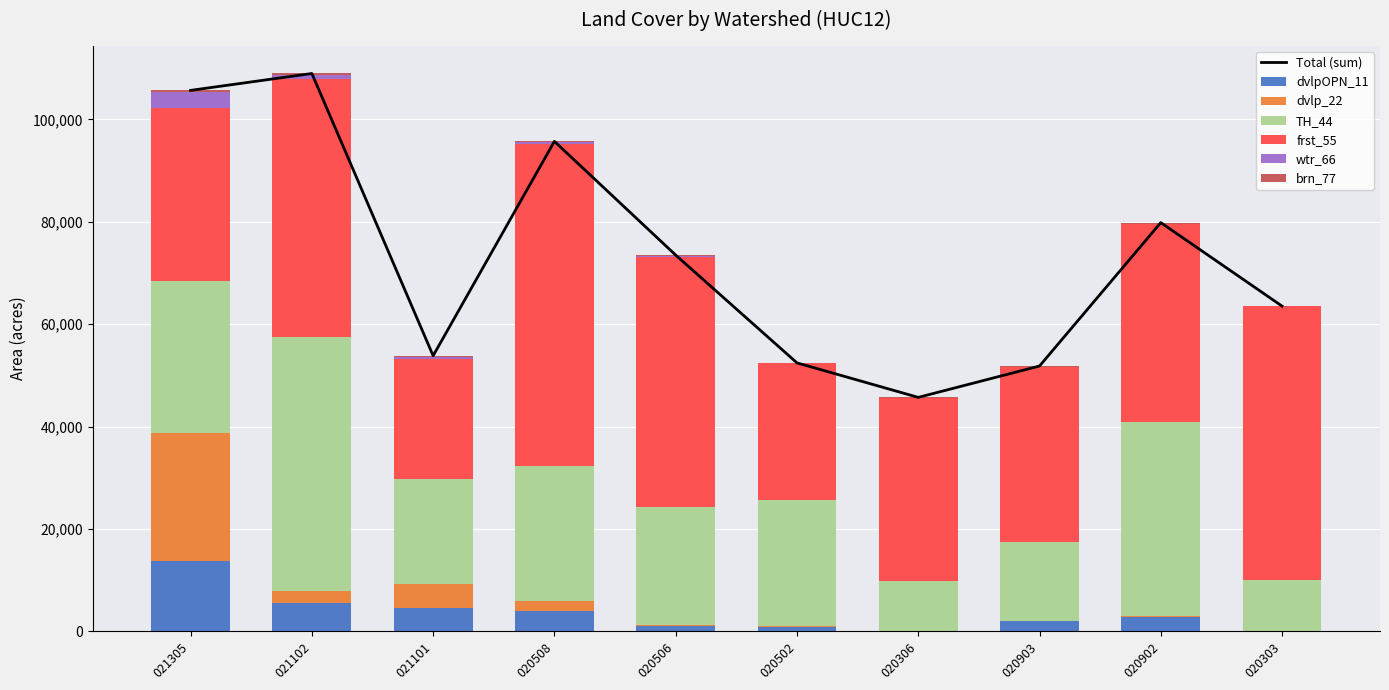

At how many categories does at least one series exceed 13515?

10